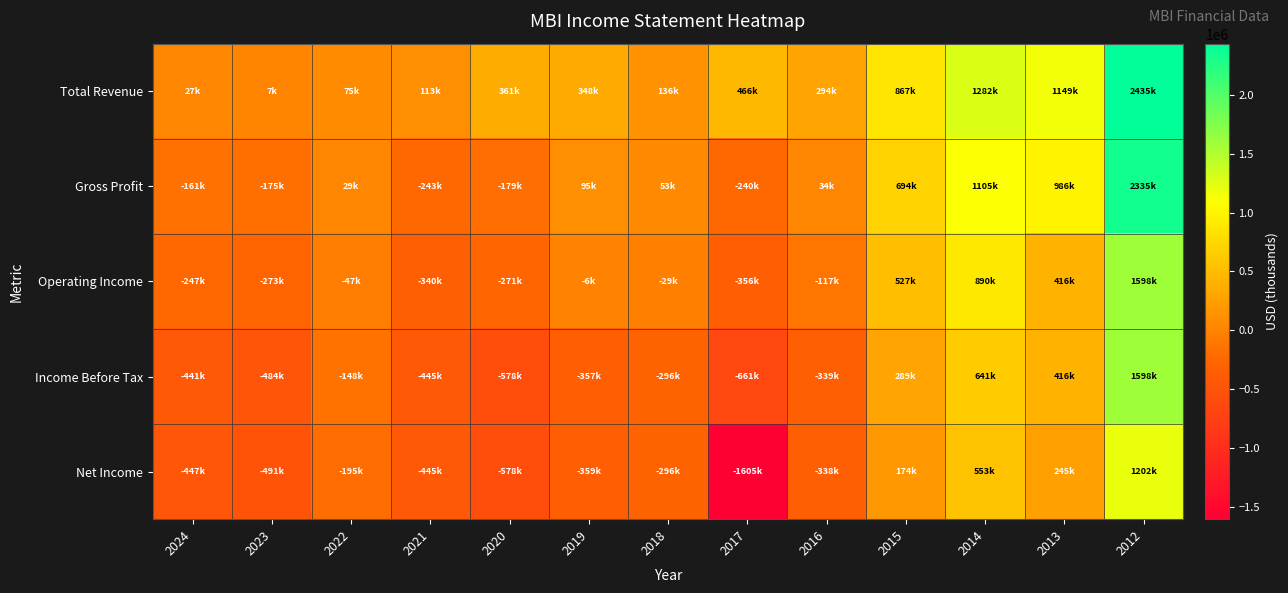

Which series has the largest total across all categories?

Total Revenue